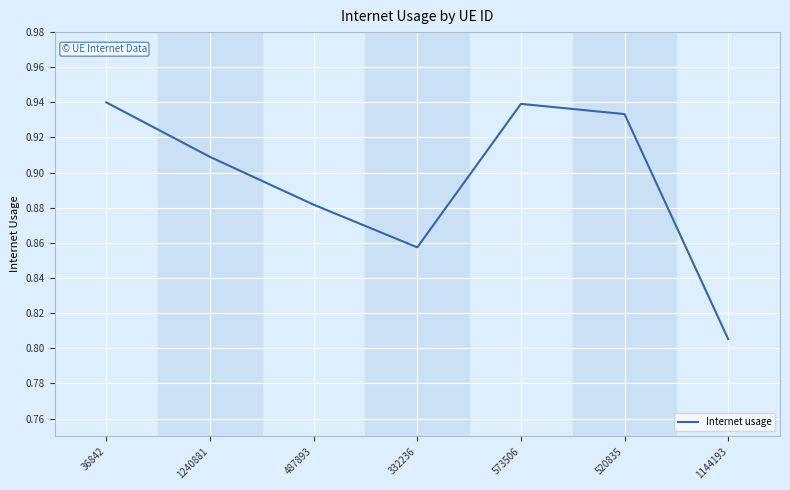

Where is the first local minimum?

332236